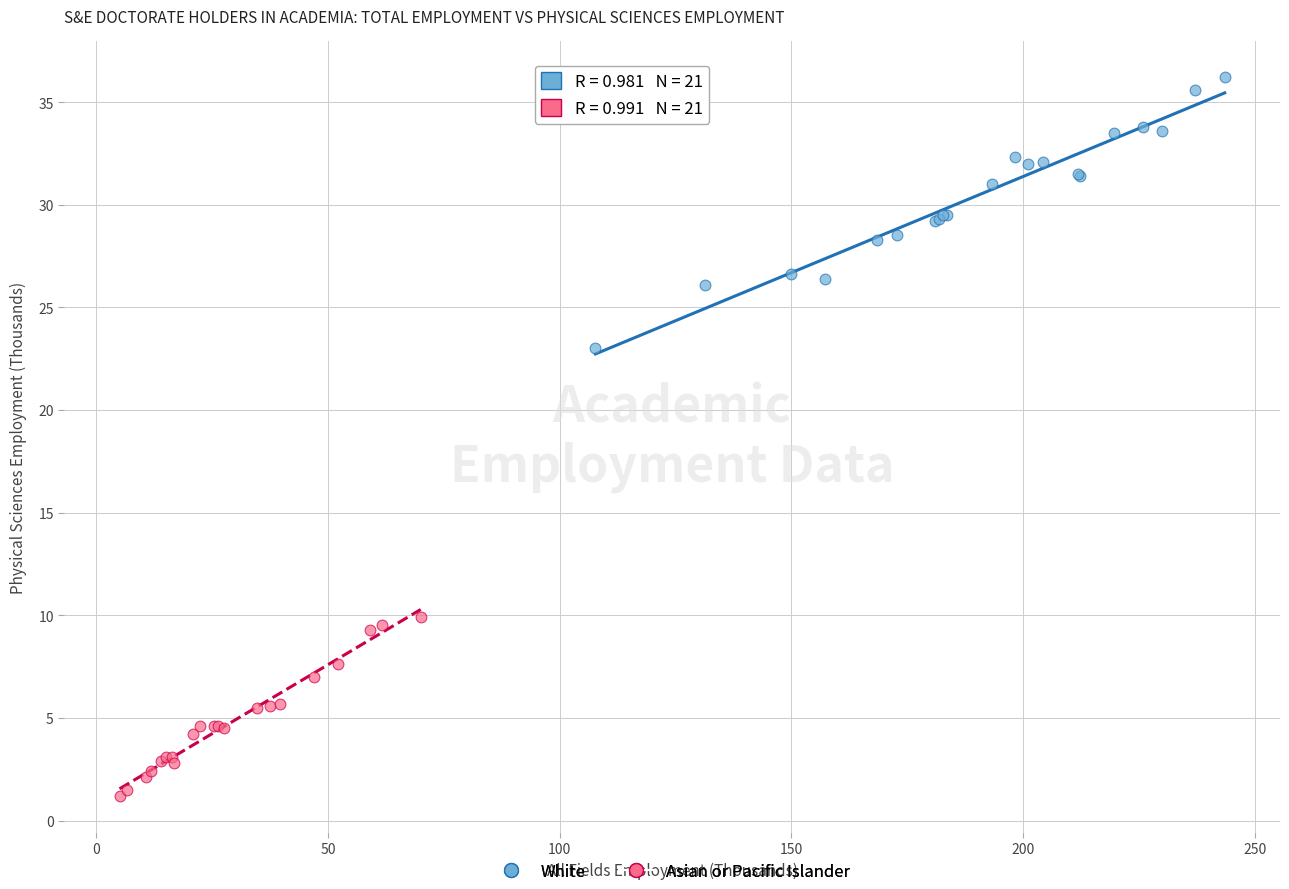

Which series contains the lowest Y value?

Asian or Pacific Islander